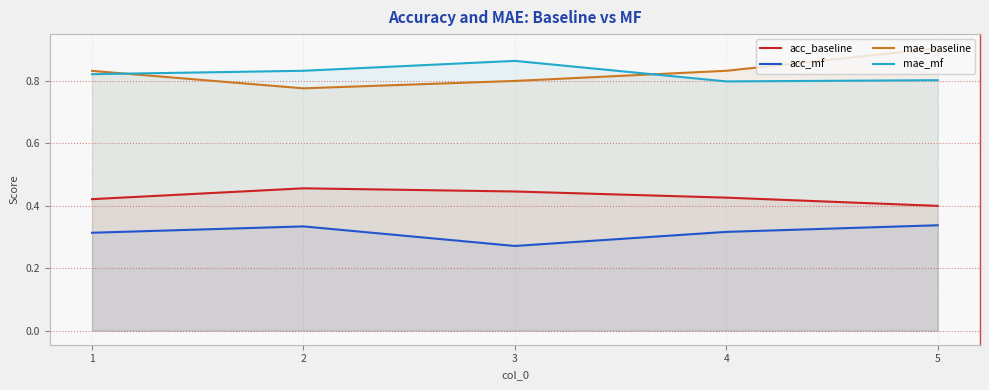

Which series has the widest spread of values?

mae_baseline